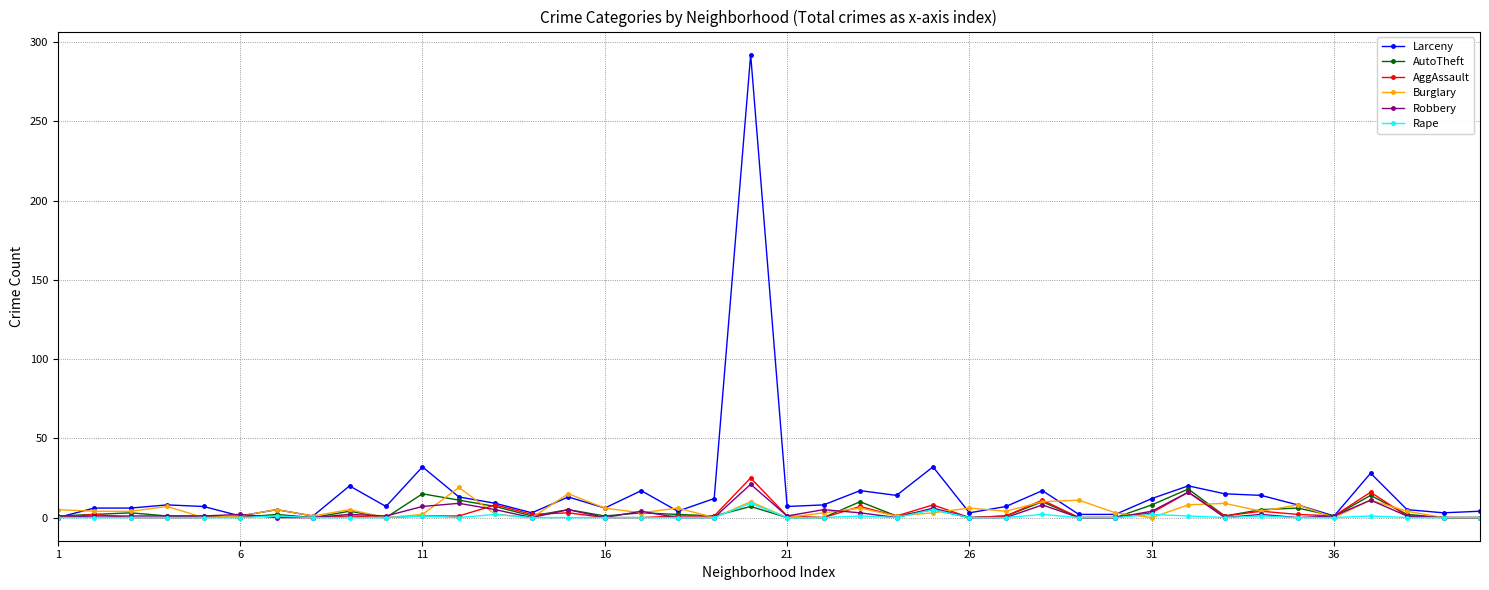

True or false: AutoTheft has more than 1 interior local peaks.

True